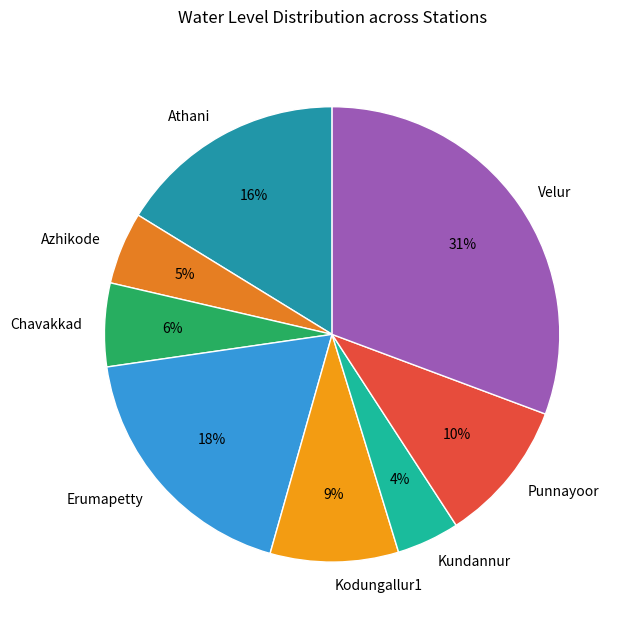

To the nearest percent, what percentage of the pie is Kundannur?

4%